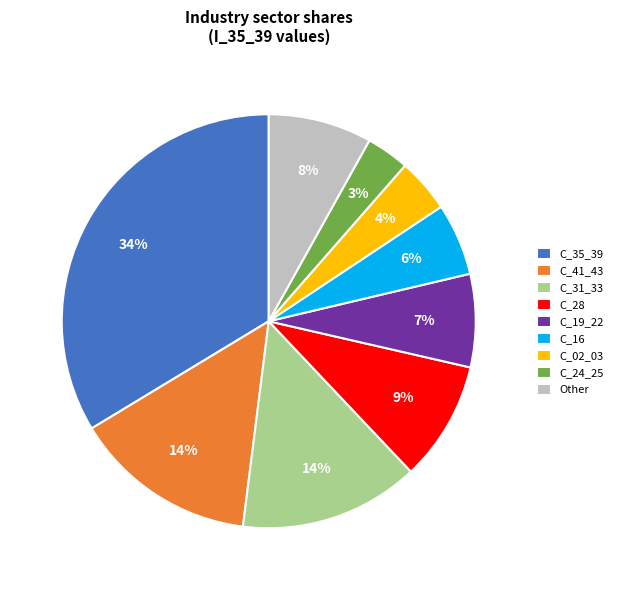

Is it true that C_31_33 is 25% of the pie?

False